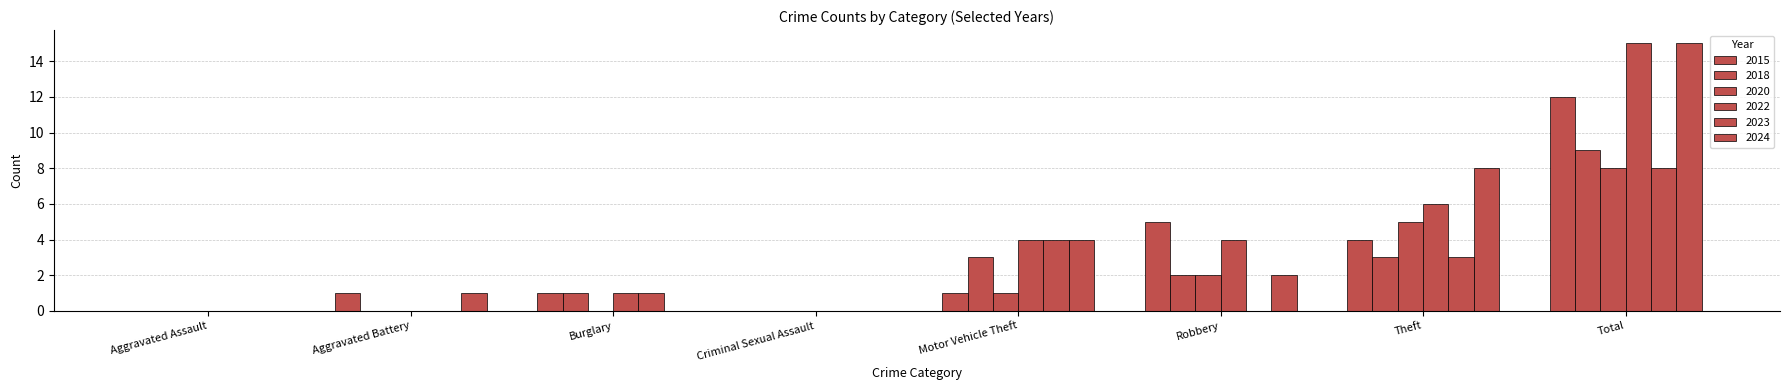

Does the chart contain stacked bars?

No